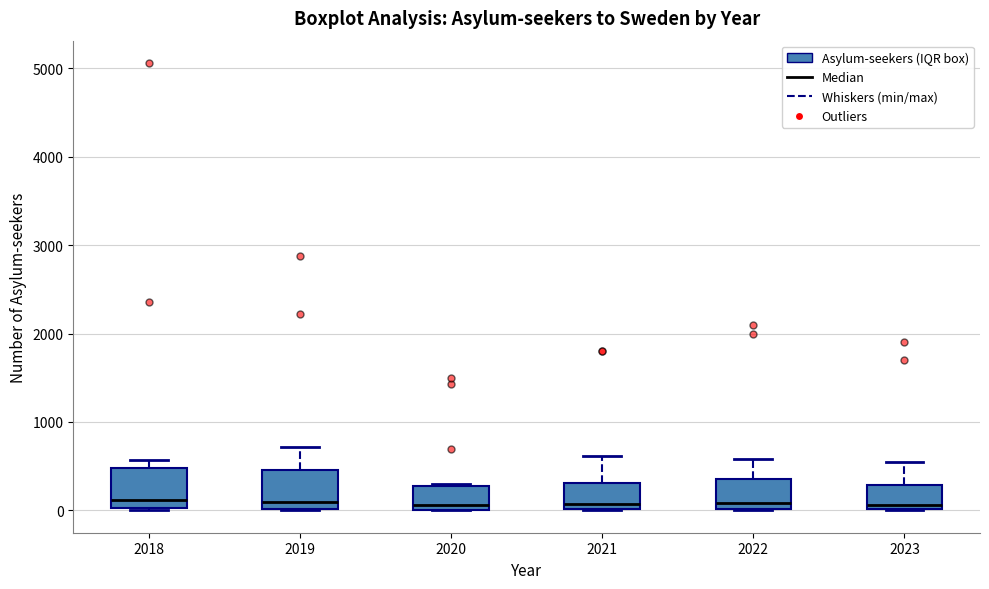

Where does the upper whisker of the box at x = 2023 end on the y-axis? The values are not printed on the chart, so give them approximately, as read against the axis.

600